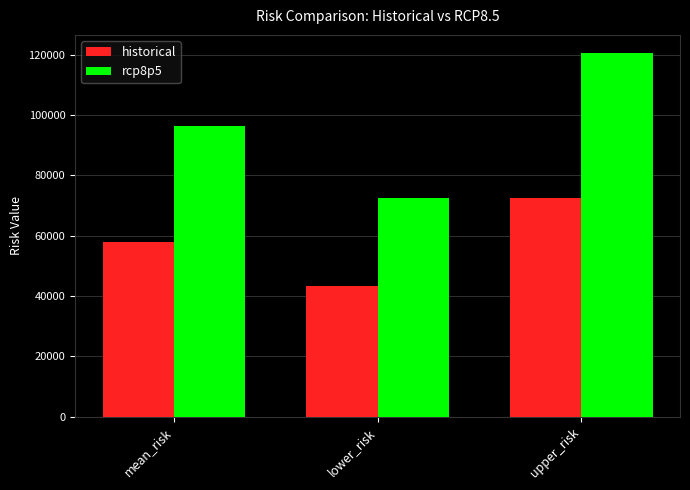

Is the value of rcp8p5 at mean_risk greater than the value of historical at upper_risk?

Yes